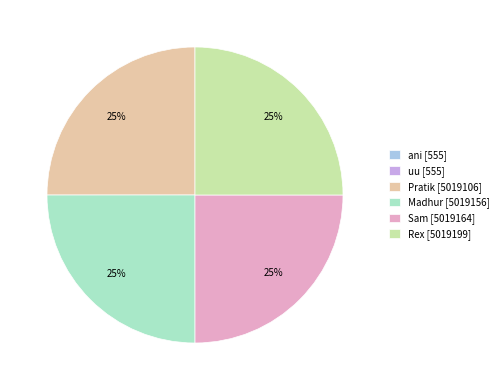

What percentage is the Madhur slice, to the nearest percent?

25%